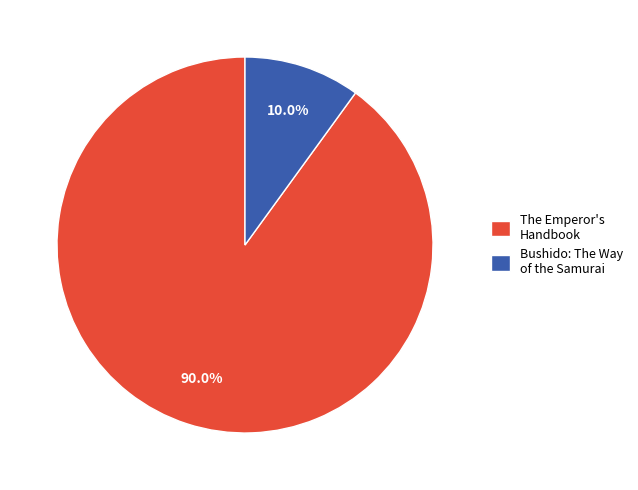

Which has a higher value, Bushido: The Way of the Samurai or The Emperor's Handbook?

The Emperor's Handbook